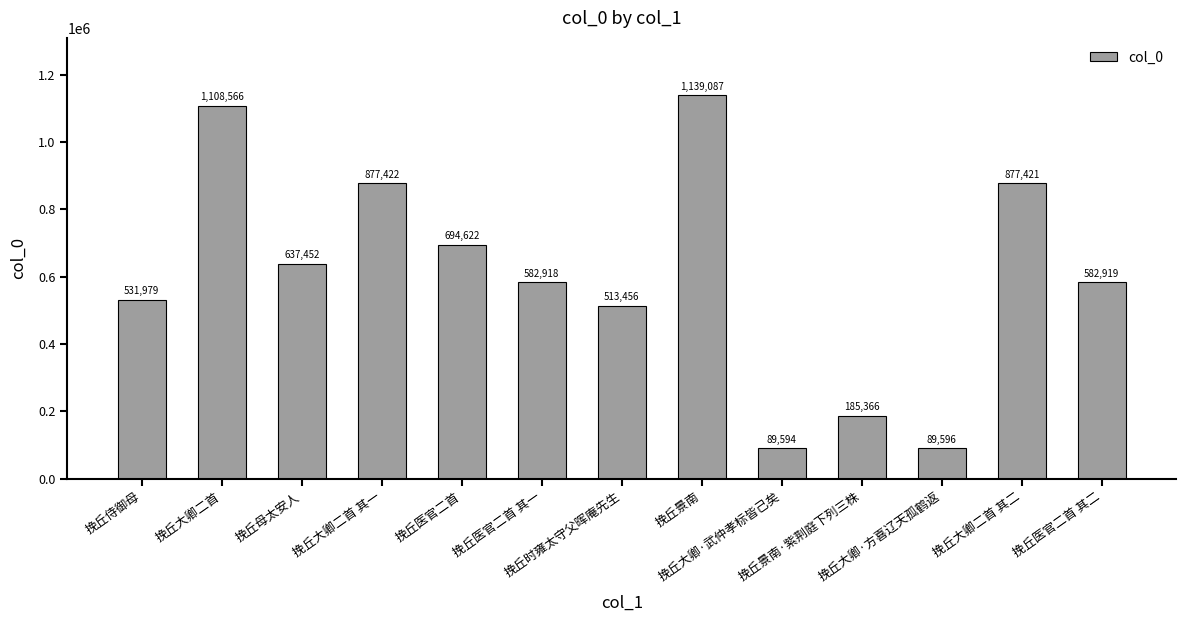

True or false: the data shows 89596 at 挽丘大卿·方喜辽天孤鹤返.

True